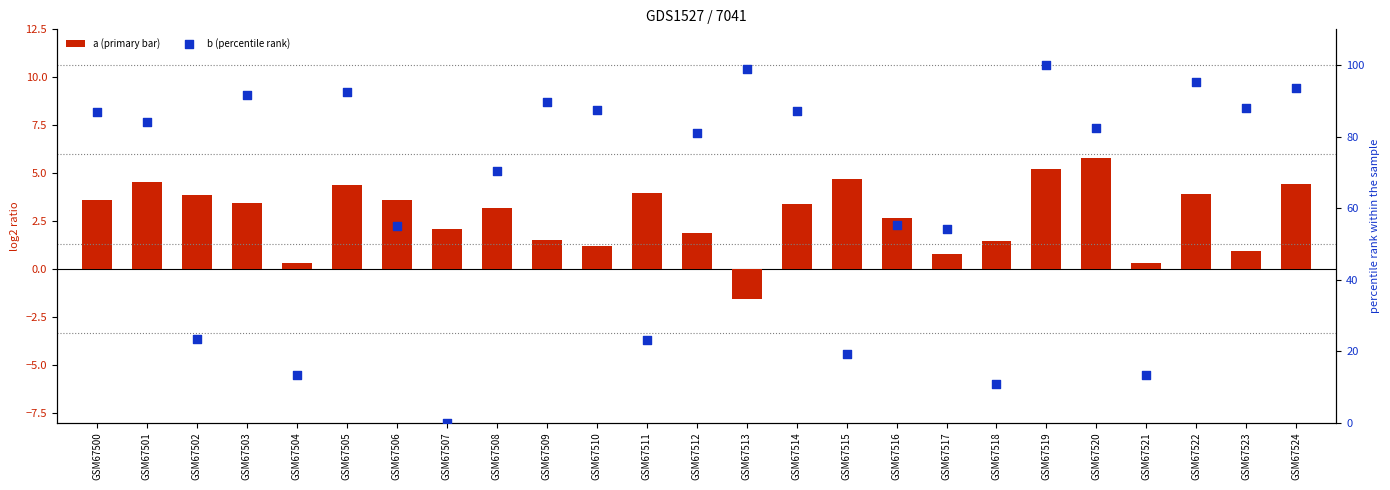

At which category is the sum across all series the highest?

GSM67519